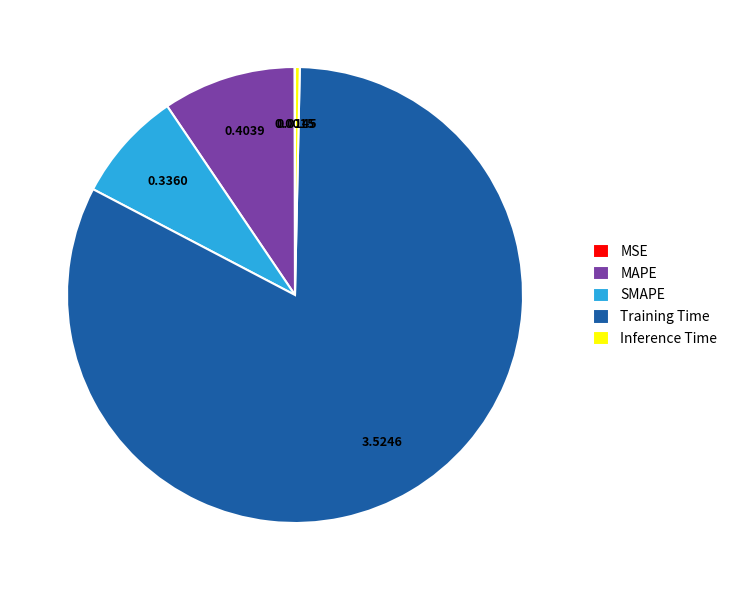

Is there a majority slice in this chart?

Yes